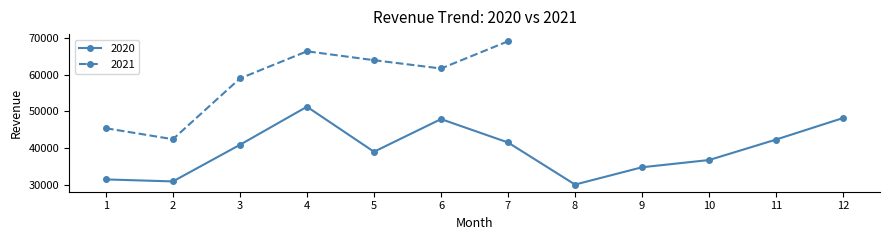

How many points are lower than both their immediate neighbors (excluding endpoints)?

3